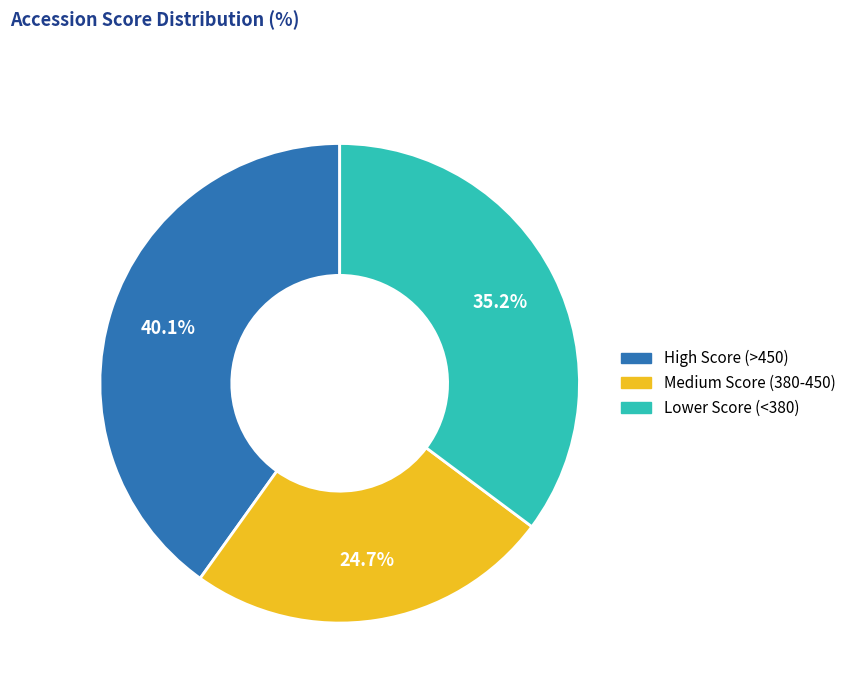

Which slice is the smallest?

Medium Score (380-450)